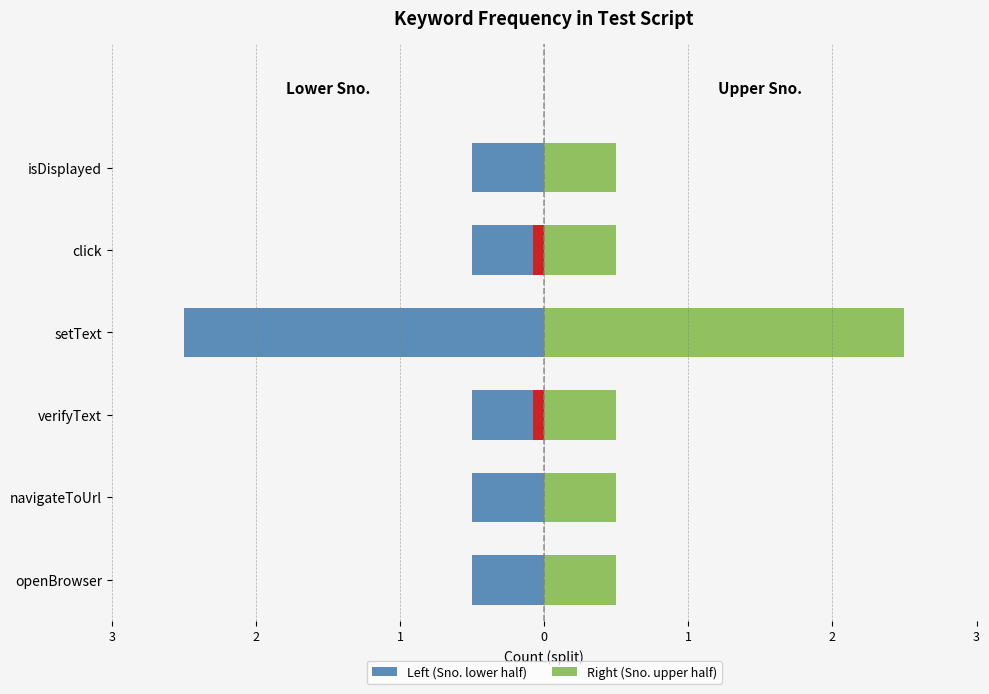

What is the difference between the maximum and minimum values in the Right (Sno. upper half) series?

2.0